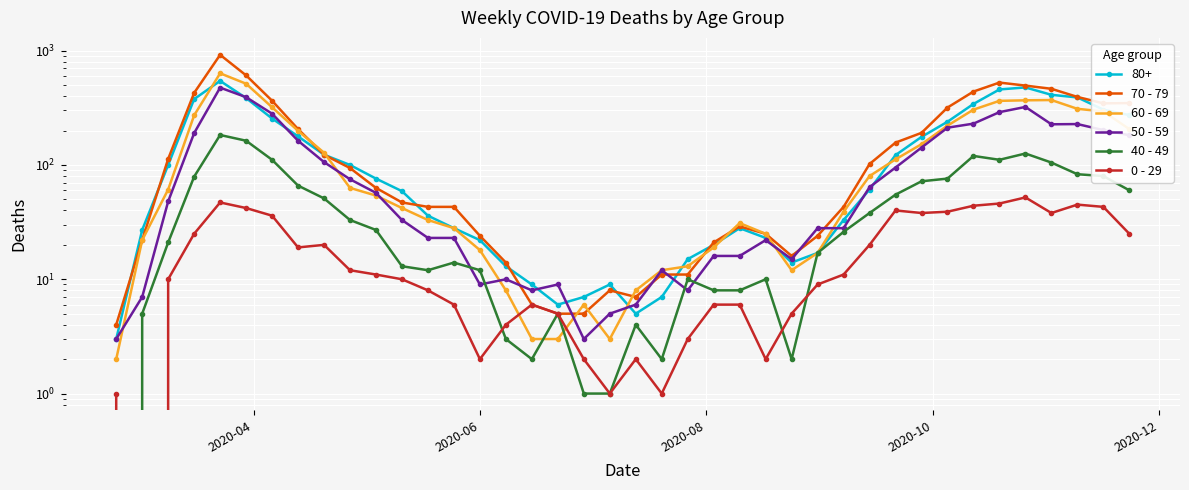

Which series has the largest range (max minus min)?

70 - 79